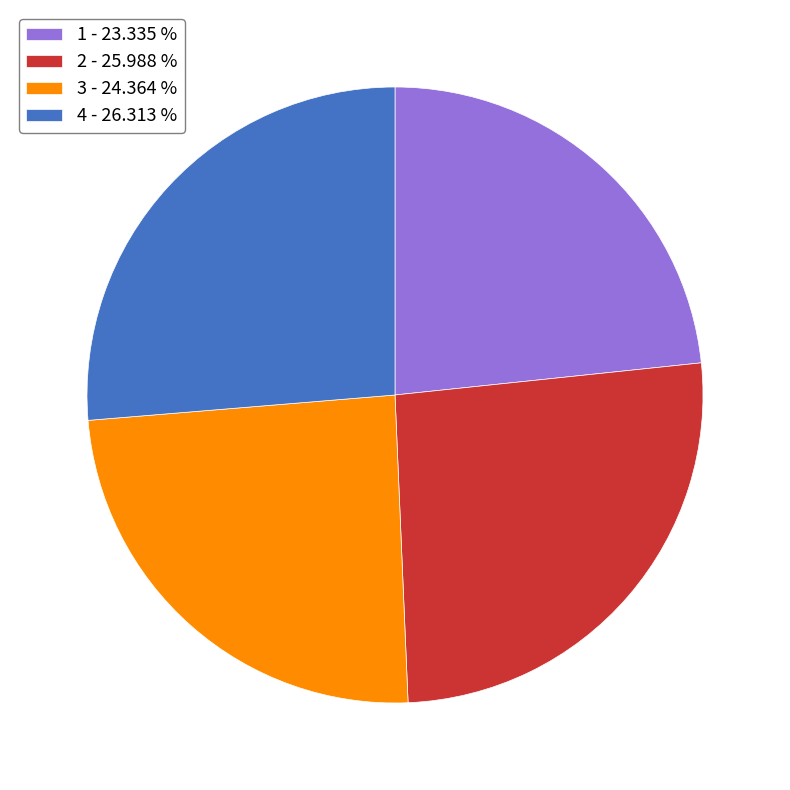

Is there a majority slice in this chart?

No